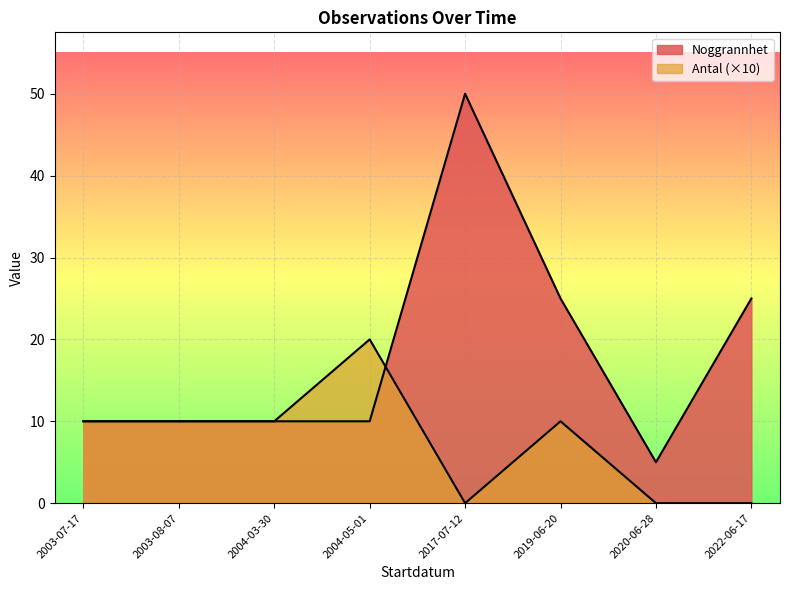

What is the sum of the Antal values at 2022-06-17 and 2019-06-20?

1